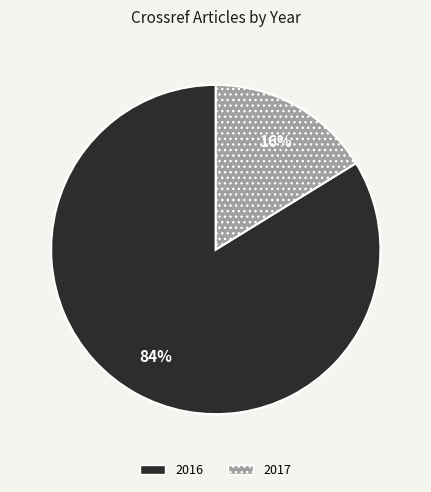

Which category has the biggest portion of the pie?

2016